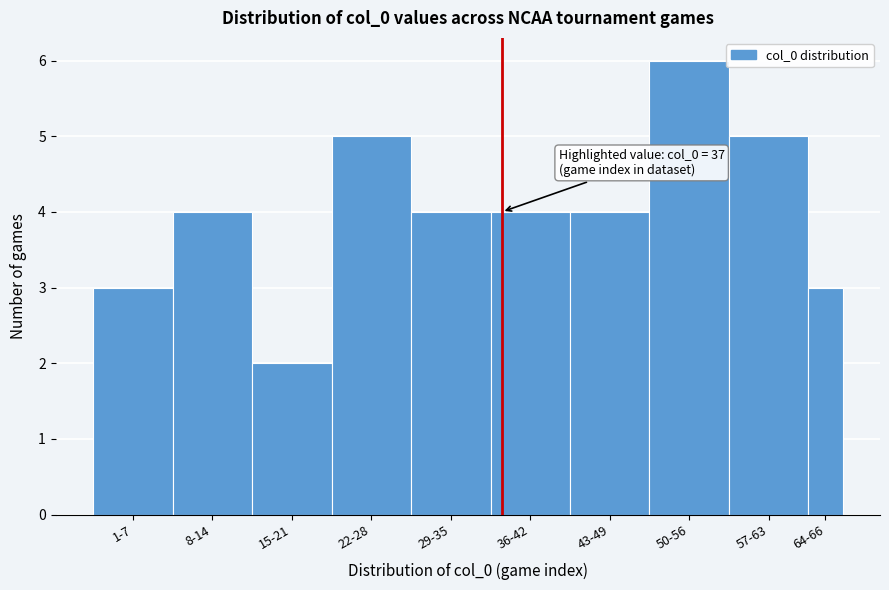

Reading left to right, what are all the values shown in this chart?

3	4	2	5	4	4	4	6	5	3